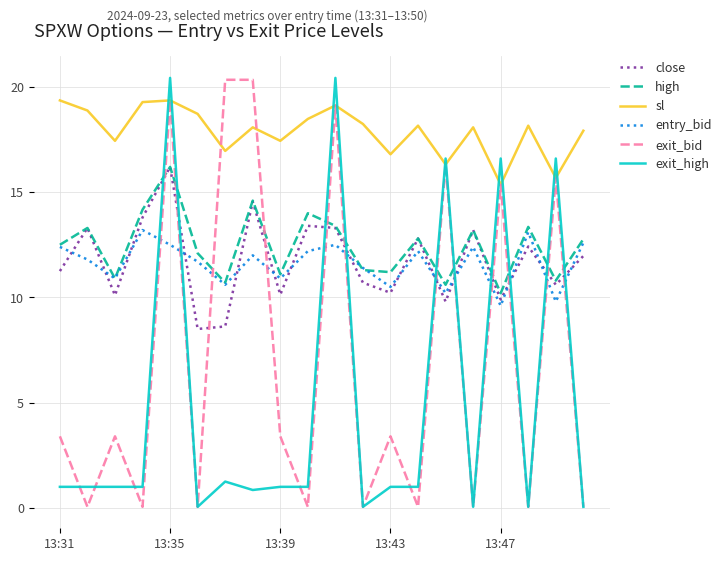

True or false: close and sl intersect in this chart.

False